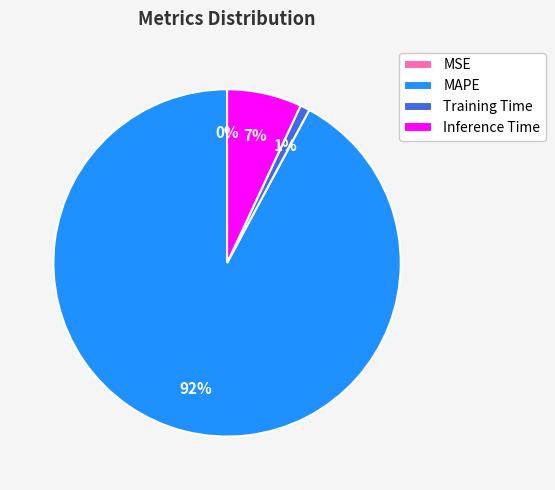

Is the sum of Training Time and Inference Time greater than half?

No